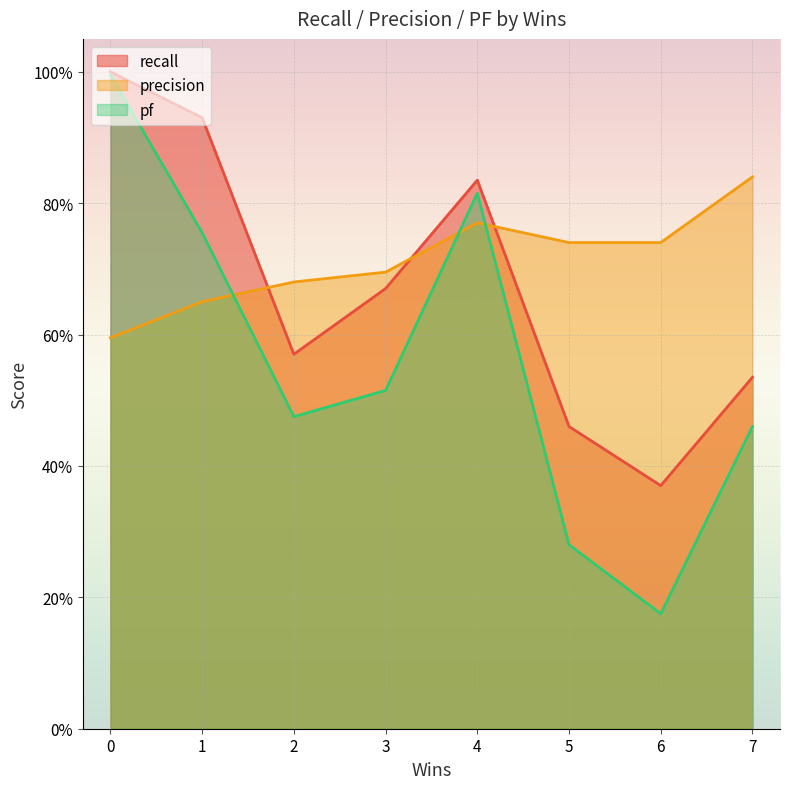

How many series are shown in this chart?

3